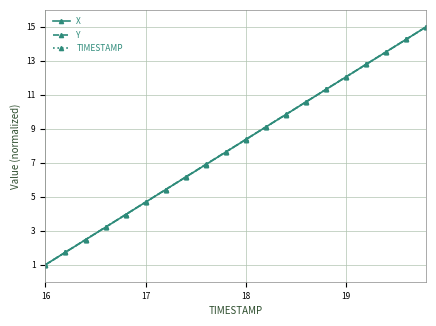

How many lines are shown in the chart?

3